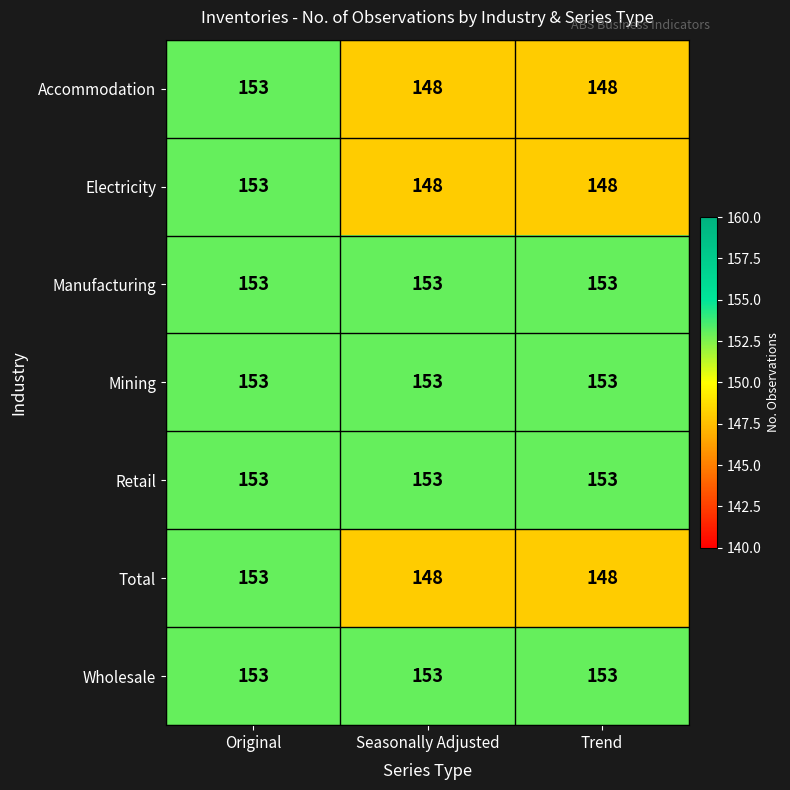

Reading left to right, extract all data points from this chart.

Accommodation: 153	148	148
Electricity: 153	148	148
Manufacturing: 153	153	153
Mining: 153	153	153
Retail: 153	153	153
Total: 153	148	148
Wholesale: 153	153	153